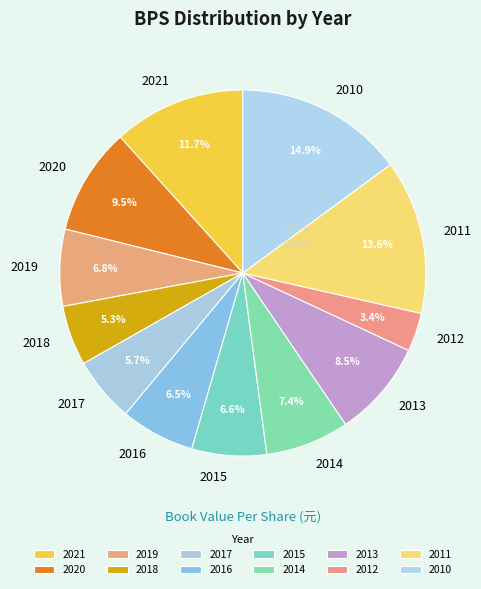

Which slice is the largest?

2010